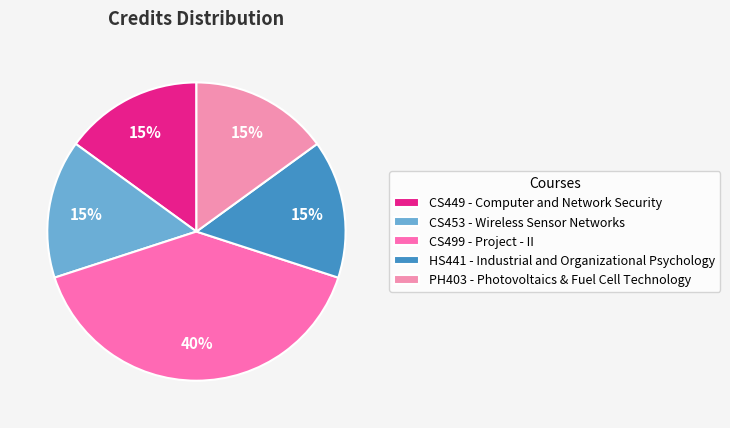

To the nearest percent, what portion does PH403 - Photovoltaics & Fuel Cell Technology represent?

15%